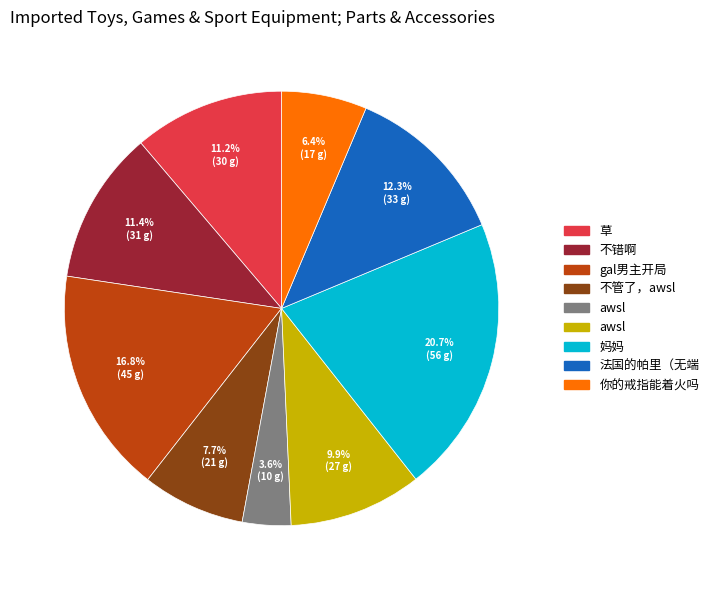

Does any single category account for the majority?

No